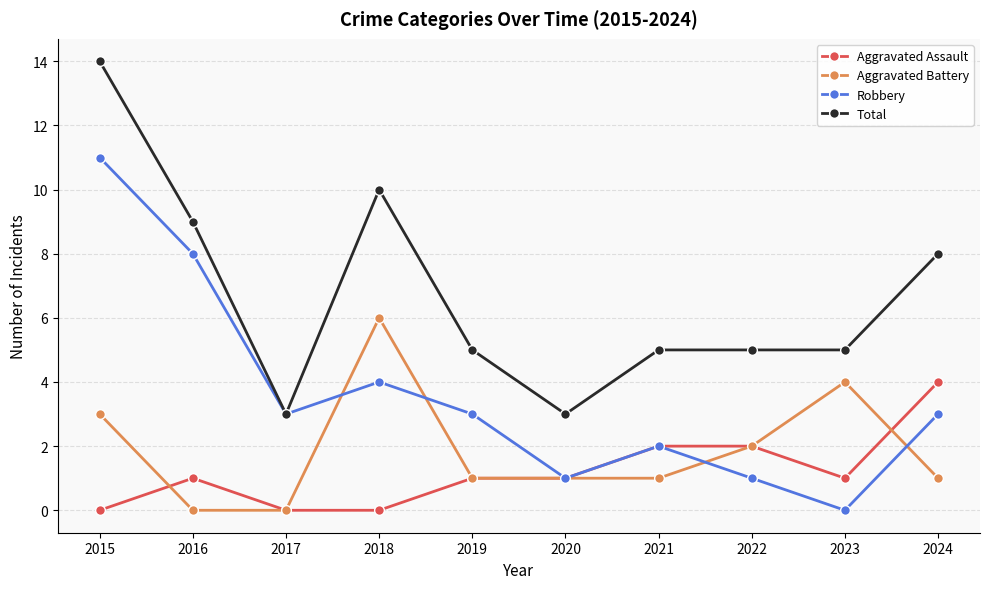

What is the highest value of the Aggravated Assault series?

4